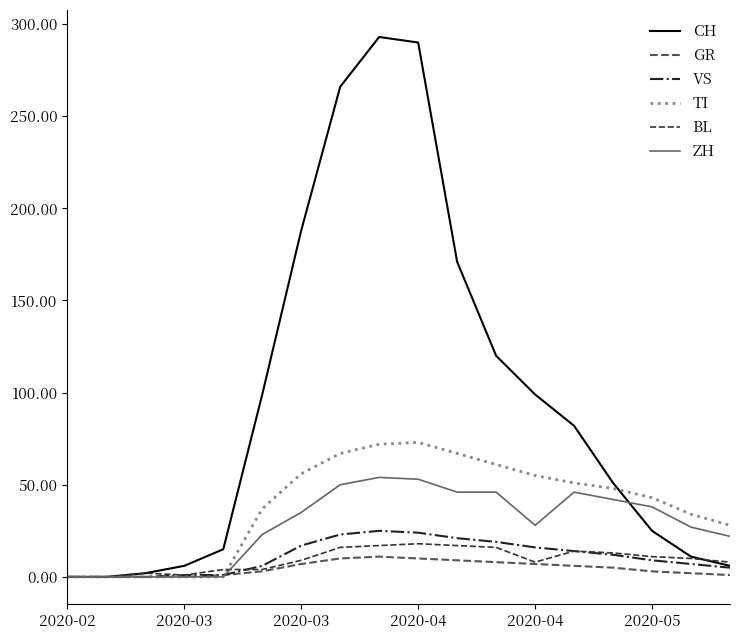

What is the difference between the maximum and minimum values in the CH series?

293